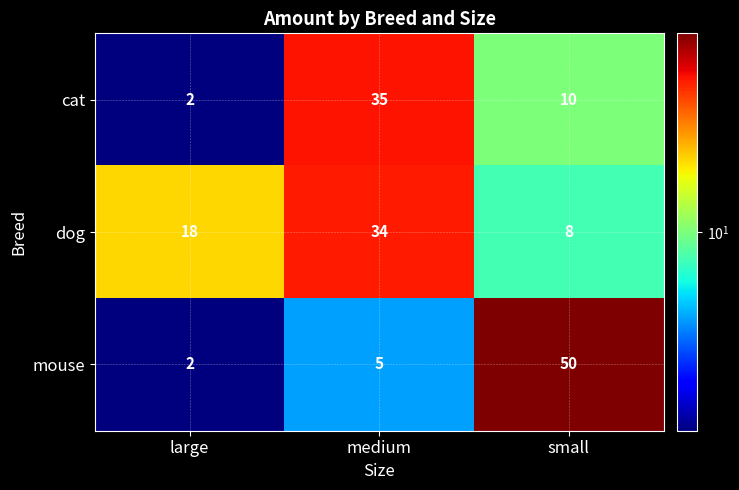

What is the difference between the maximum and minimum values in the dog series?

26